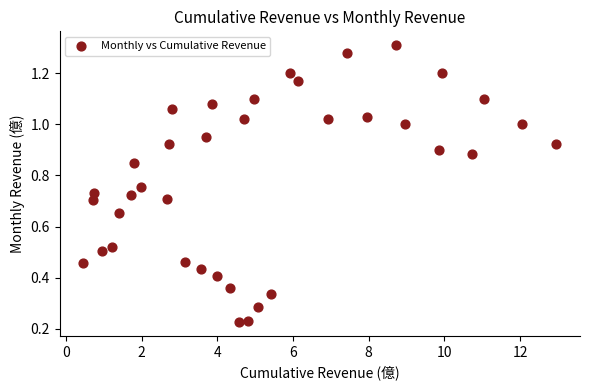

What is the range of X values (max minus min)?

12.5